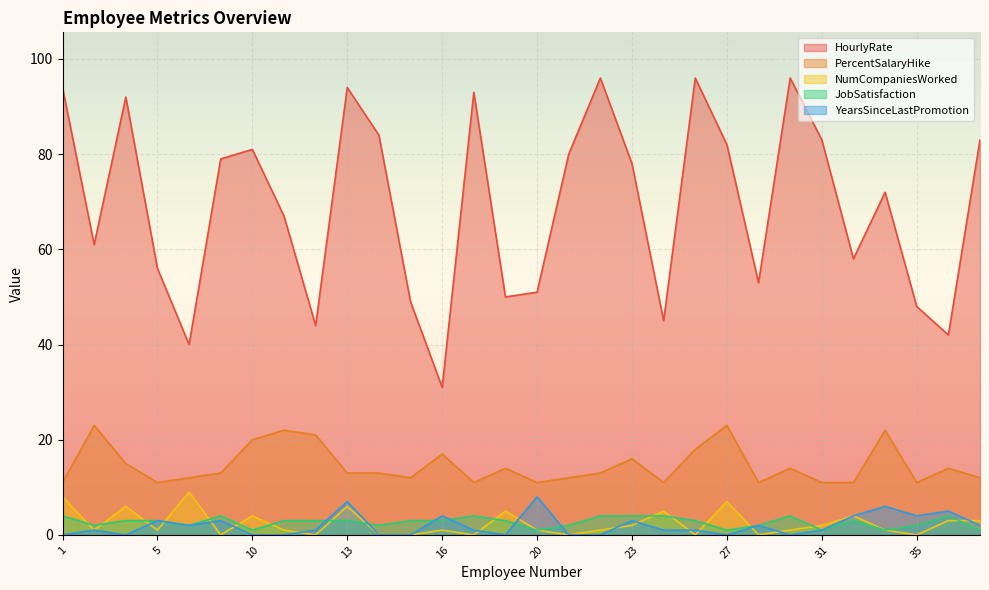

How many lines are shown in the chart?

5